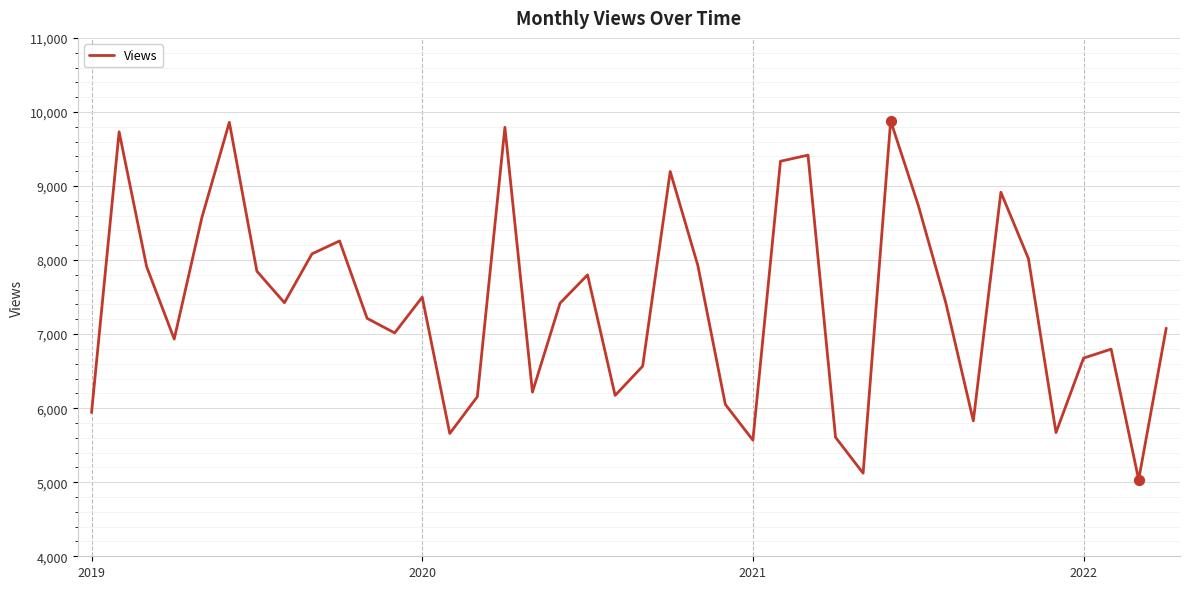

What is the smallest value displayed?

5033